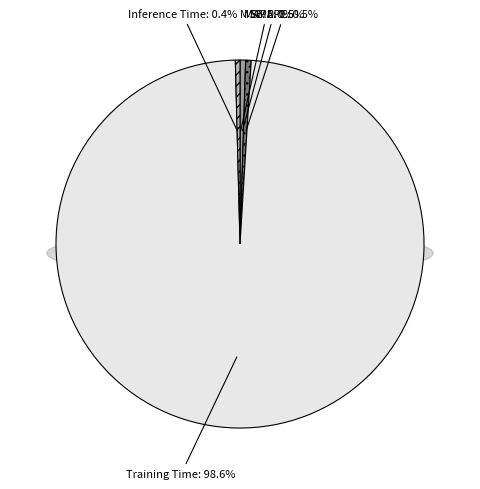

The Training Time slice represents 99% of the pie. True or false?

True